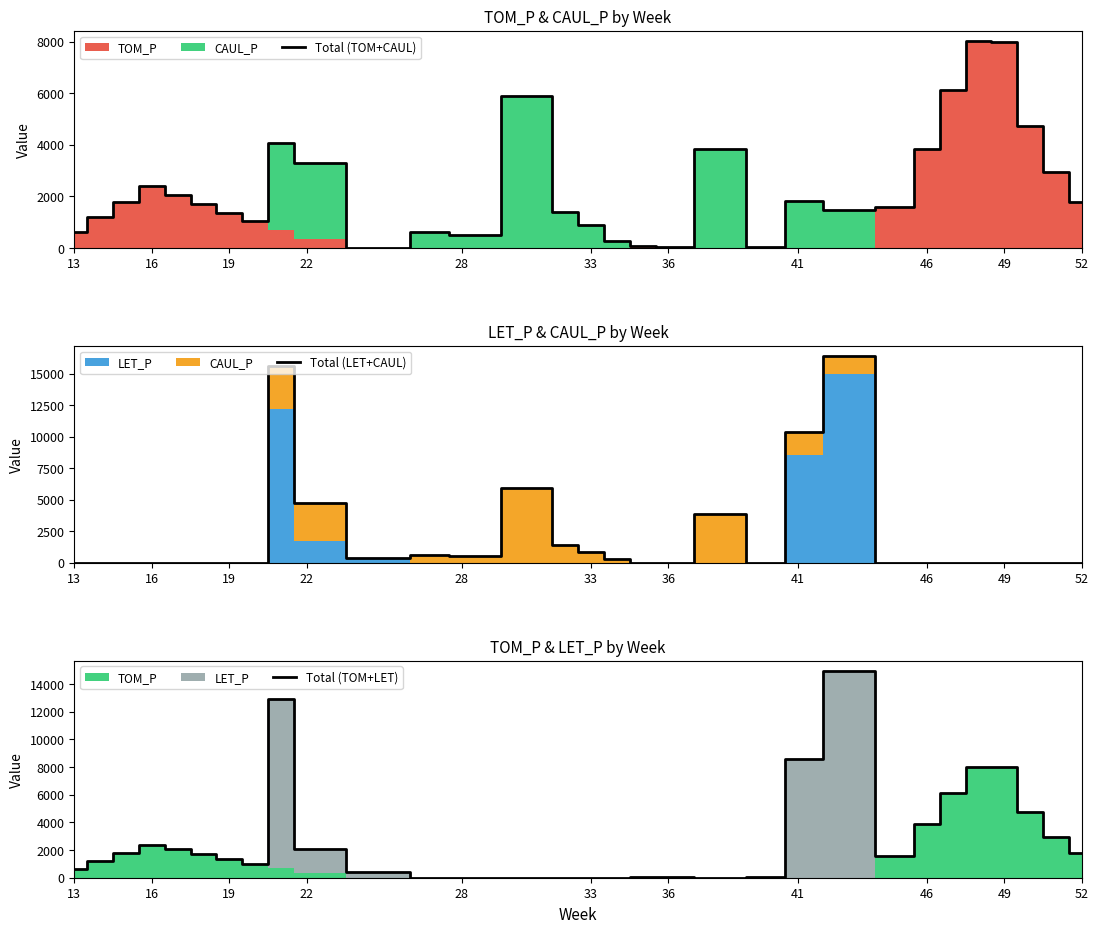

Reading left to right, transcribe all the data shown in this chart.

Total (TOM+CAUL): 599.0	1198.0	1797.0	2396.0	2053.7	1711.4	1369.1	1026.8	4064.3	3308.9	0.0	609.1	510.7	5912.0	1393.0	886.5	263.2	92.3	17.4	3857.4	46.4	1814.2	1470.1	1578.0	3849.4	6126.4	8026.5	8007.1	4715.4	2955.6	1773.4
Total (LET+CAUL): 0.0	0.0	0.0	0.0	0.0	0.0	0.0	0.0	15610.1	4731.2	381.0	609.1	510.7	5912.0	1393.0	886.5	263.2	15.1	0.0	3857.4	0.0	10406.3	16414.0	0.0	0.0	0.0	0.0	0.0	0.0	0.0	0.0
Total (TOM+LET): 599.0	1198.0	1797.0	2396.0	2053.7	1711.4	1369.1	1026.8	12914.9	2106.9	381.0	0.0	0.0	0.0	0.0	0.0	0.0	77.2	17.4	0.0	46.4	8592.1	14943.9	1578.0	3849.4	6126.4	8026.5	8007.1	4715.4	2955.6	1773.4